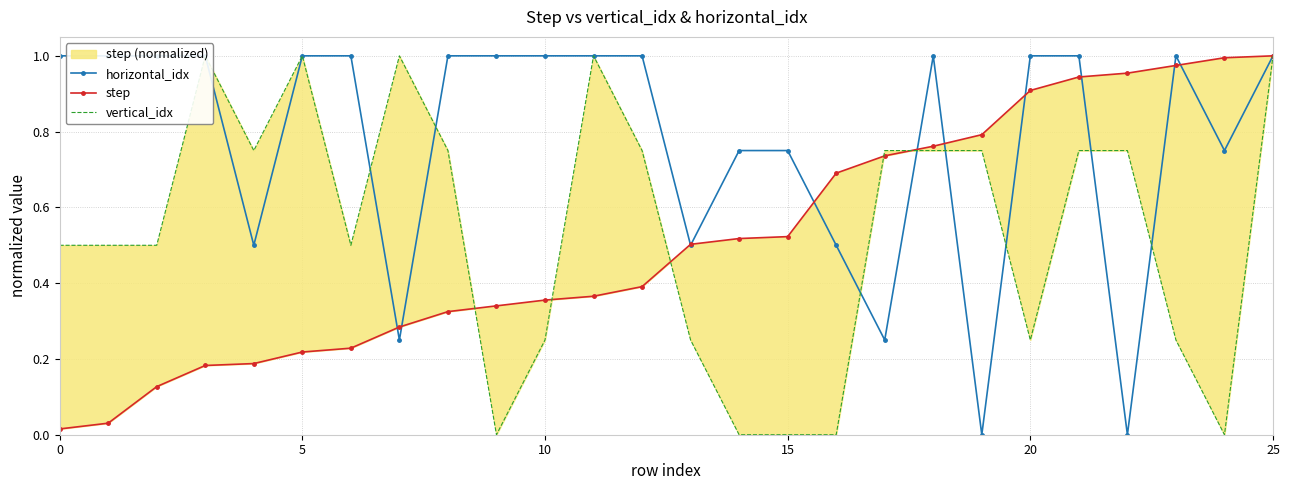

How many data points in vertical_idx are above 0?

21